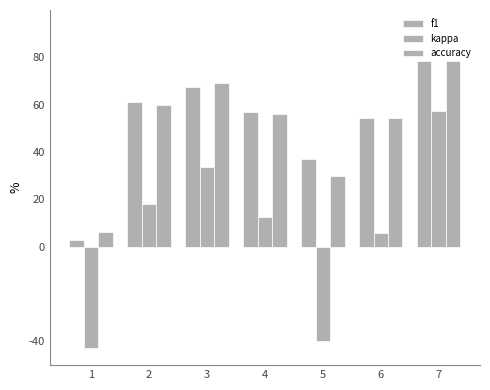

Is the value of f1 at 6 greater than the value of kappa at 5?

Yes